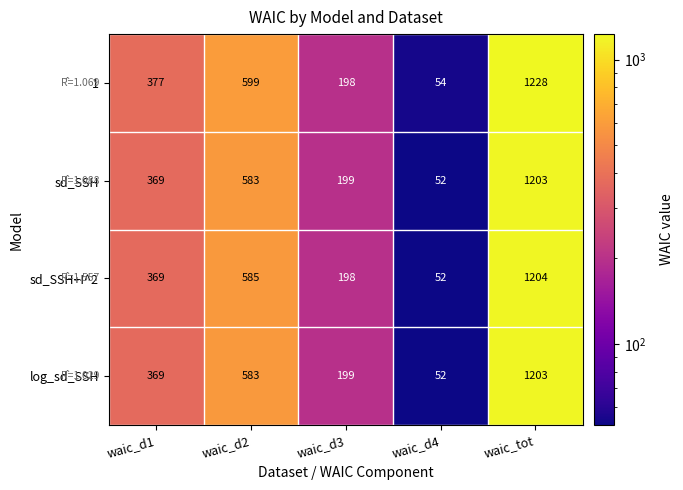

What is the sum of the 1 values at waic_d3 and waic_d4?

252